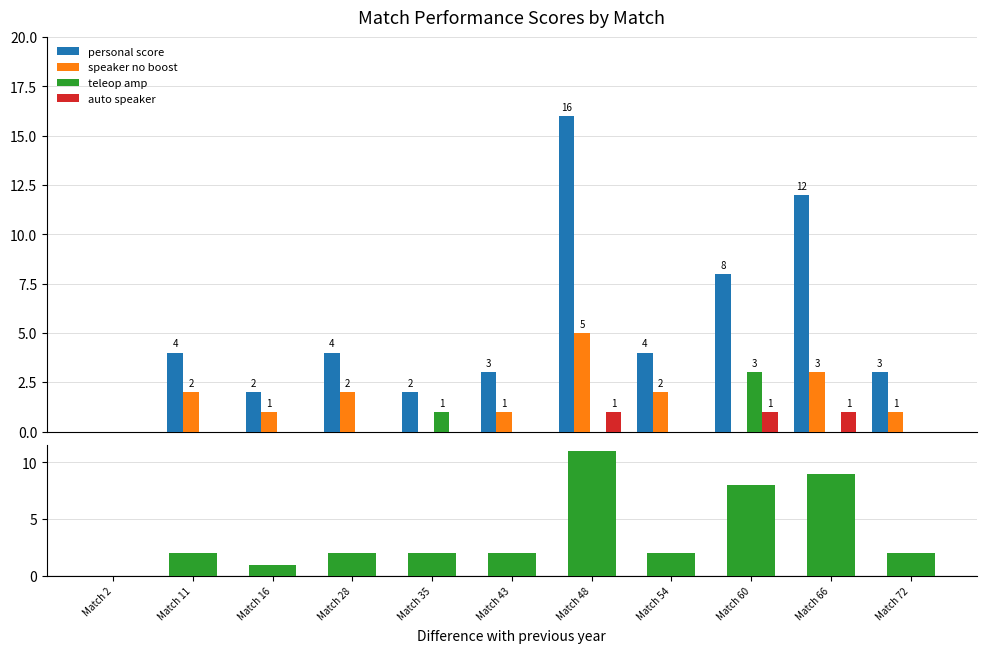

Count the number of data series in this chart.

4